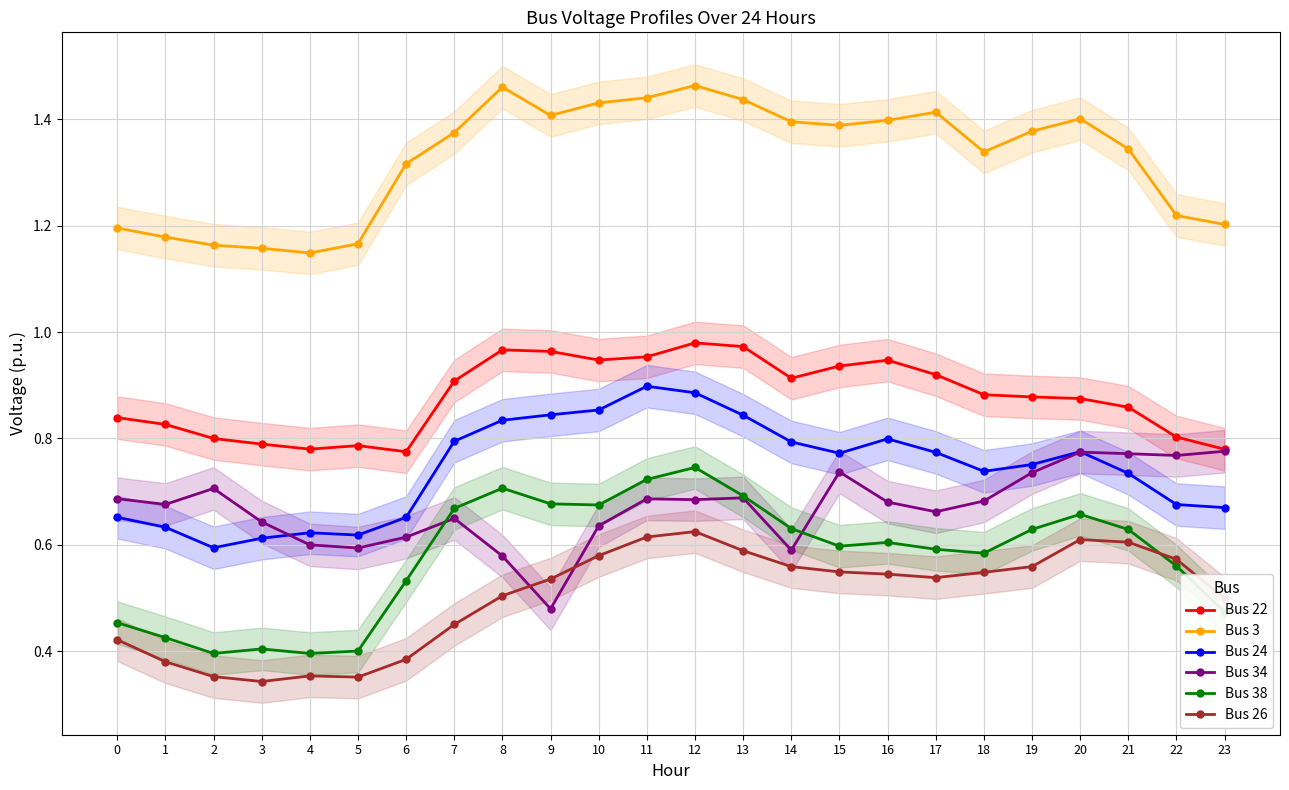

What is the average value of the Bus 24 series?

0.7